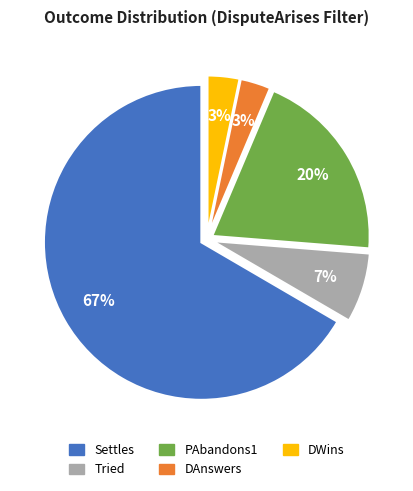

The DAnswers slice represents 3% of the pie. True or false?

True